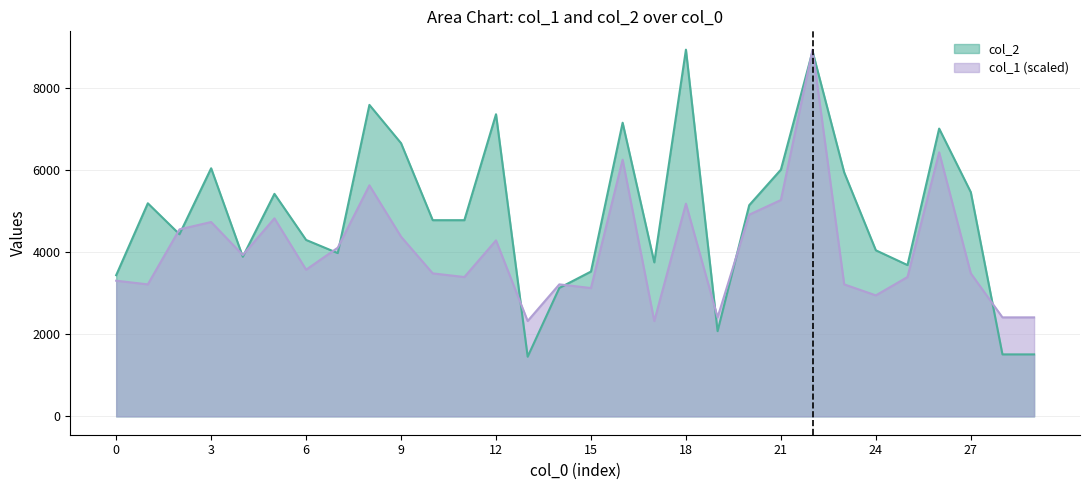

What is the difference between the maximum and second lowest values in the col_1 series?

6619.3